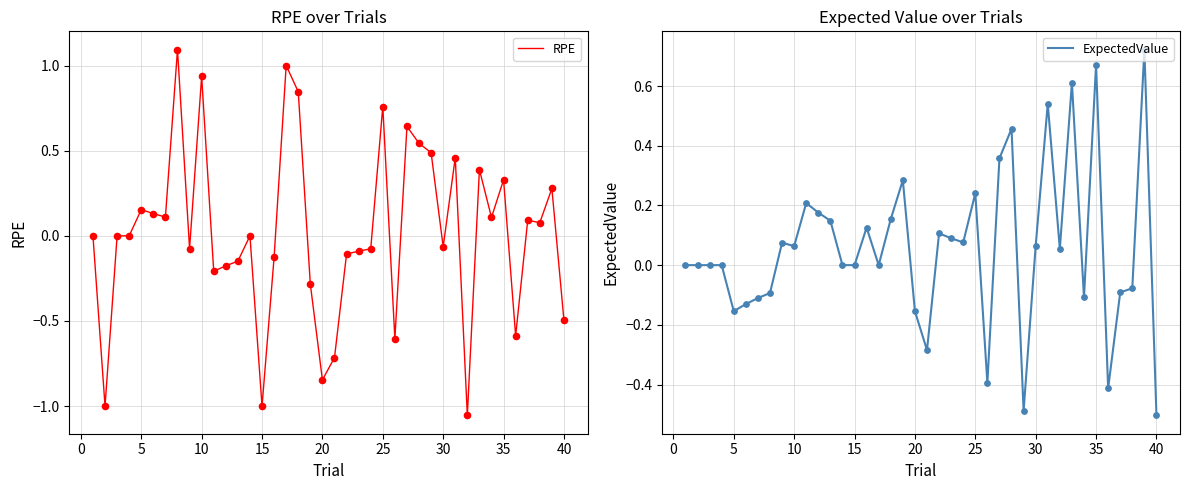

At how many categories does at least one series exceed 0?

29